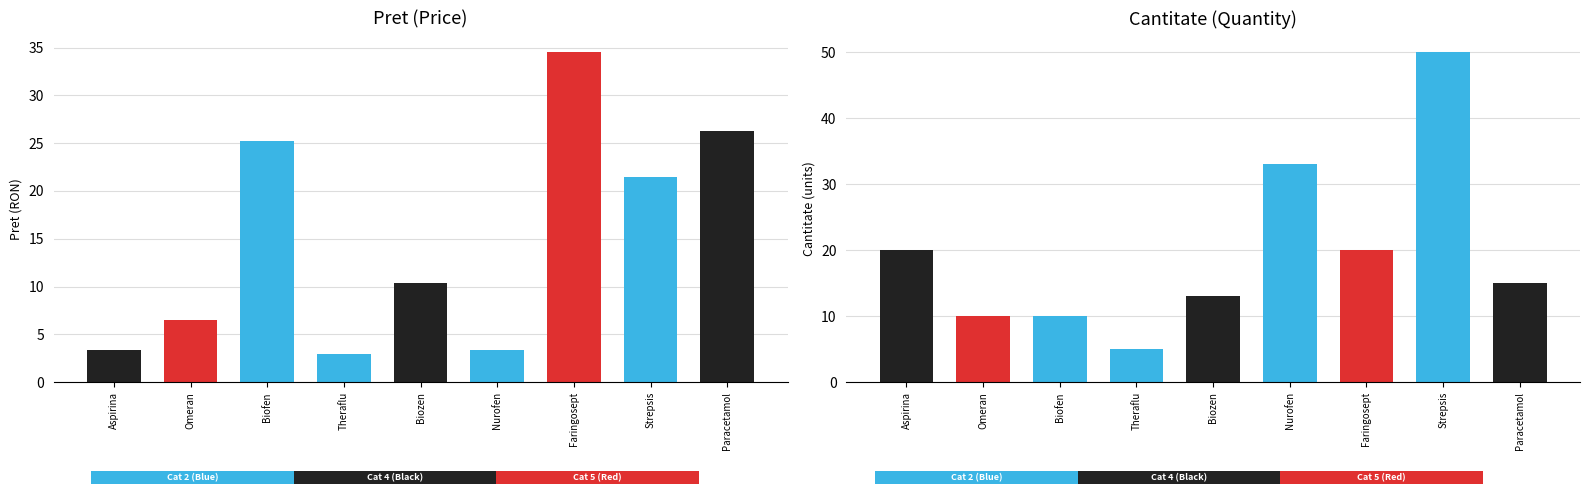

Reading left to right, extract all data points from this chart.

Pret: 3.3	6.5	25.2	3.0	10.4	3.3	34.5	21.4	26.2
Cantitate: 20.0	10.0	10.0	5.0	13.0	33.0	20.0	50.0	15.0